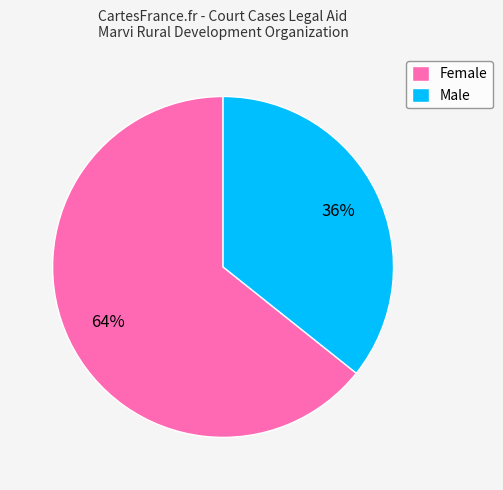

The Female slice represents 79% of the pie. True or false?

False